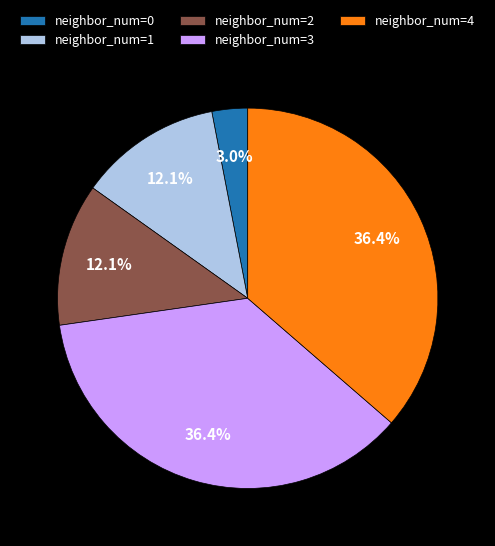

Does any single category account for the majority?

No